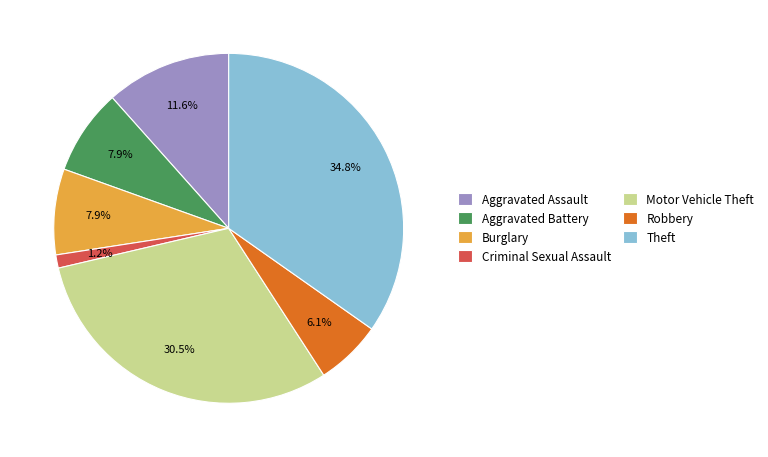

To the nearest percent, what is the combined percentage of Aggravated Assault and Motor Vehicle Theft?

42%